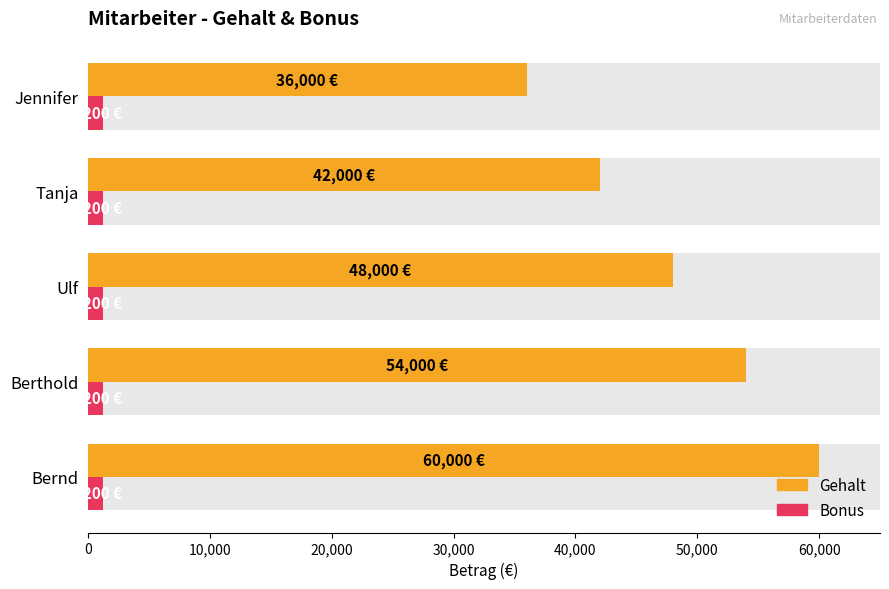

List the series in order of their overall mean, lowest first.

Bonus, Gehalt